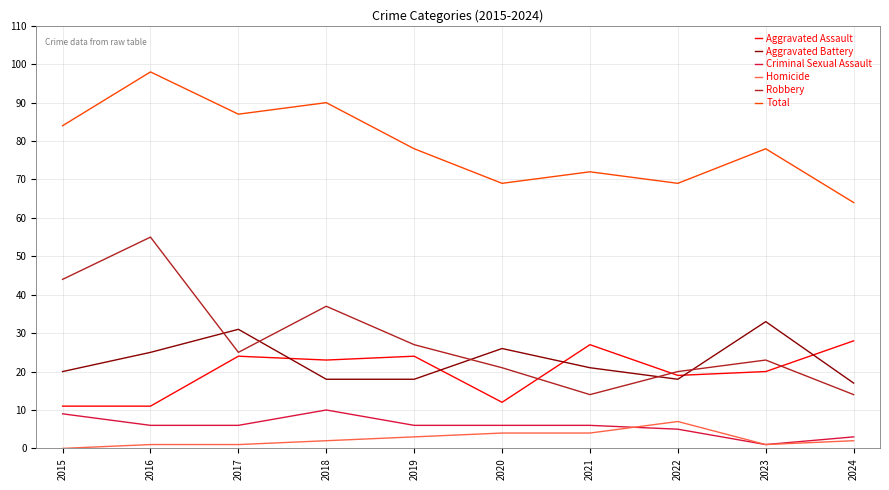

Which series changed the most between 2021 and 2024?

Total